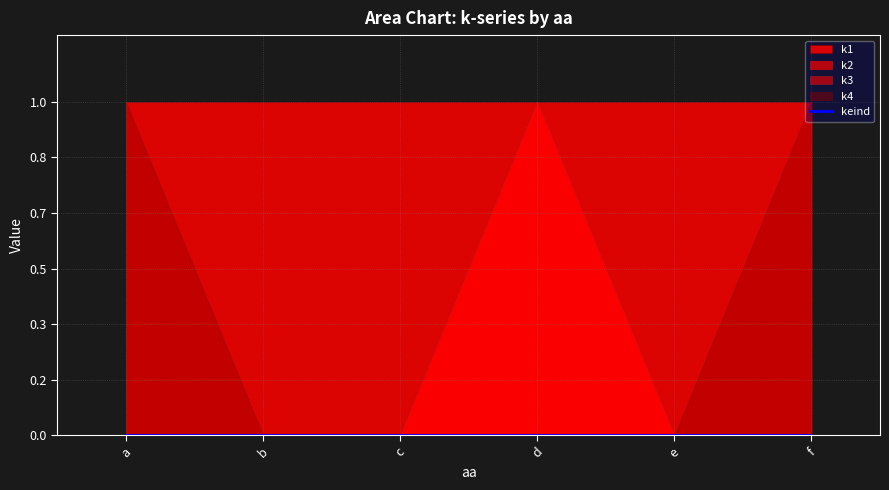

How many distinct data groups are displayed?

5